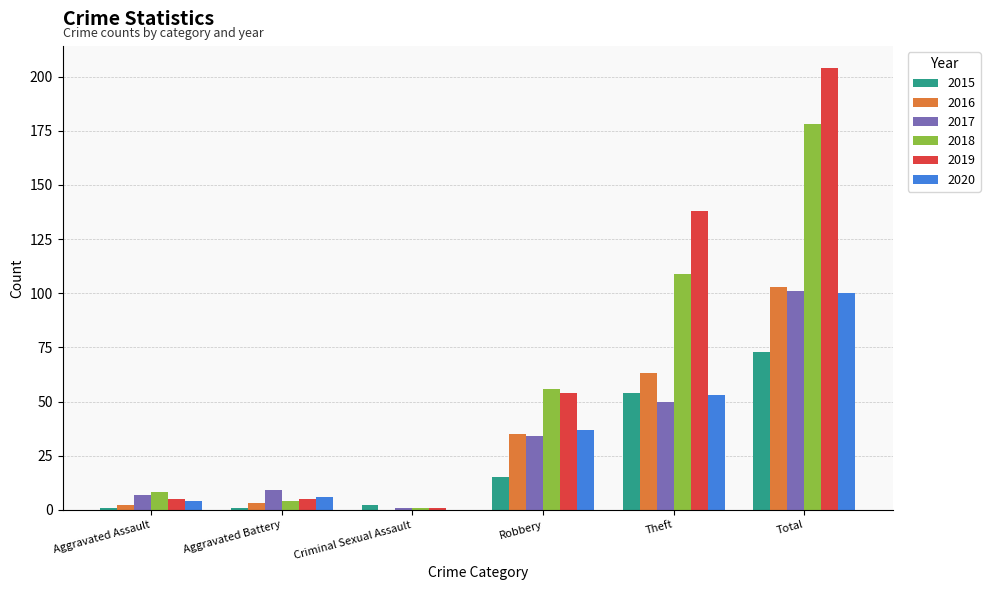

Count the number of data series in this chart.

6